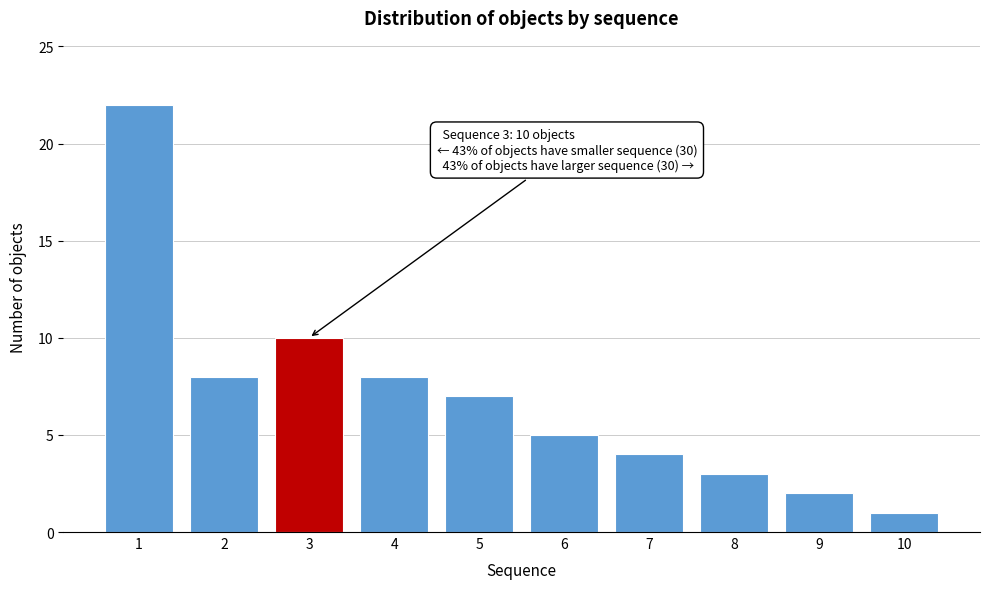

Reading right to left, transcribe all the data shown in this chart.

10=1	9=2	8=3	7=4	6=5	5=7	4=8	3=10	2=8	1=22